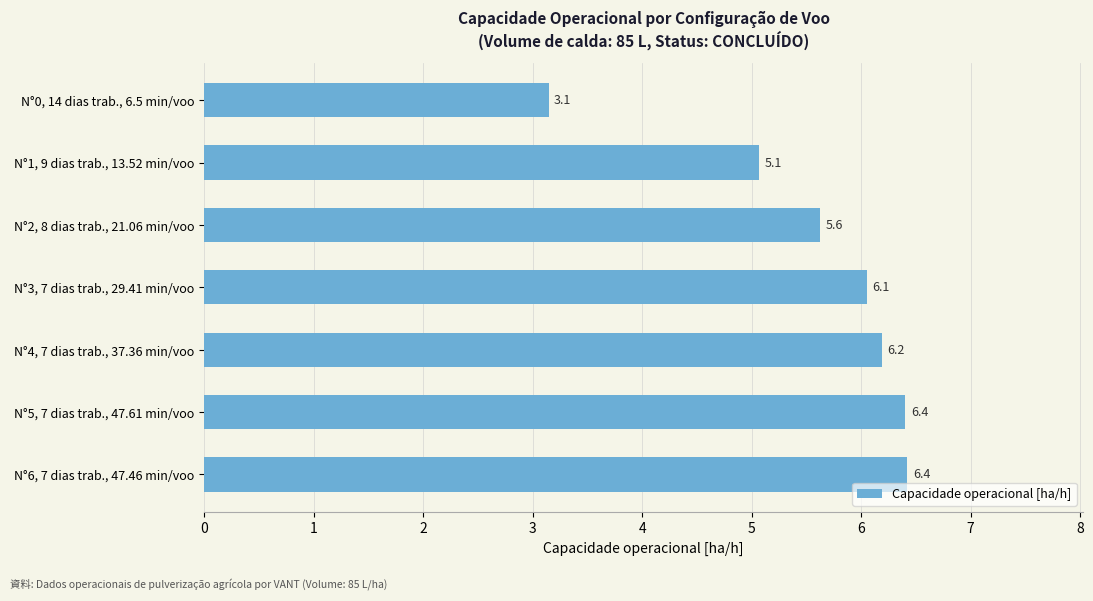

What is the difference between the second highest and second lowest values?

1.3